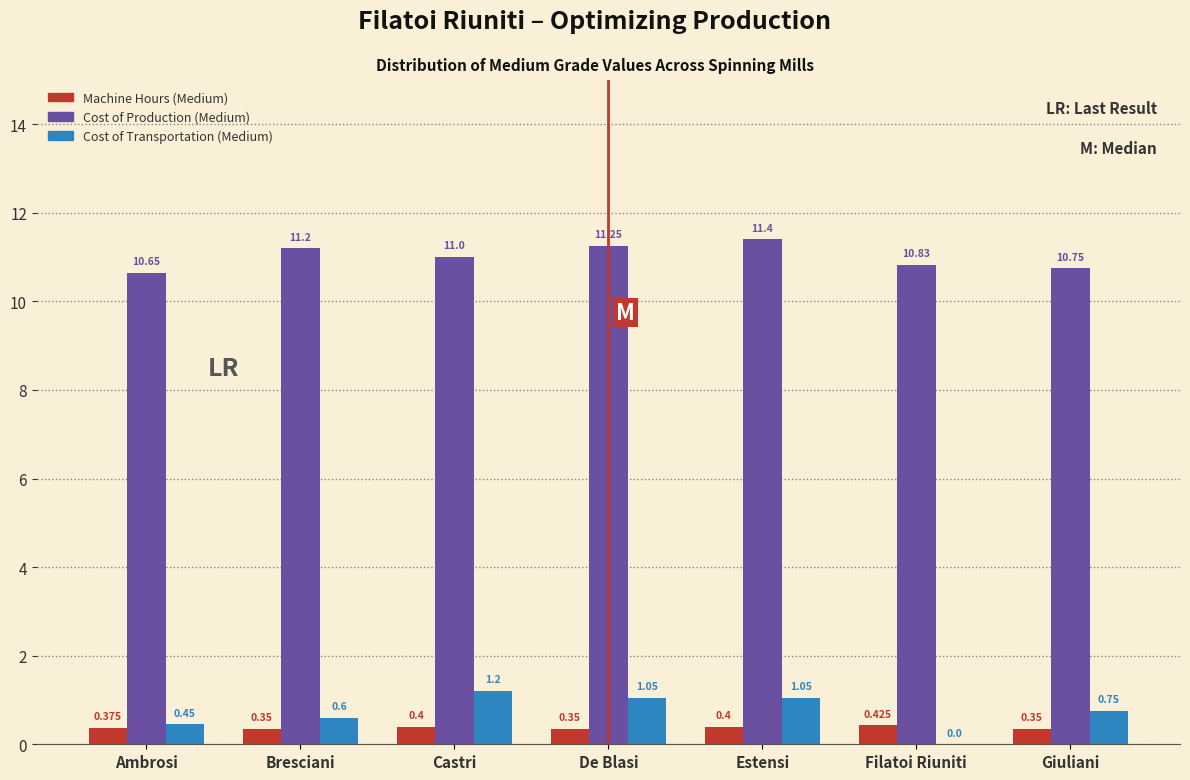

Which category has the highest value across all series?

Estensi